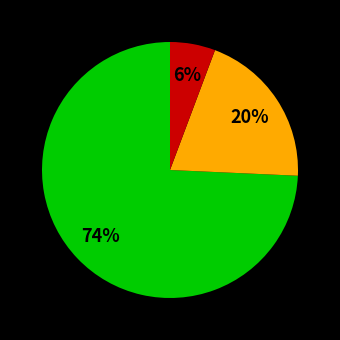

Is there a majority slice in this chart?

Yes